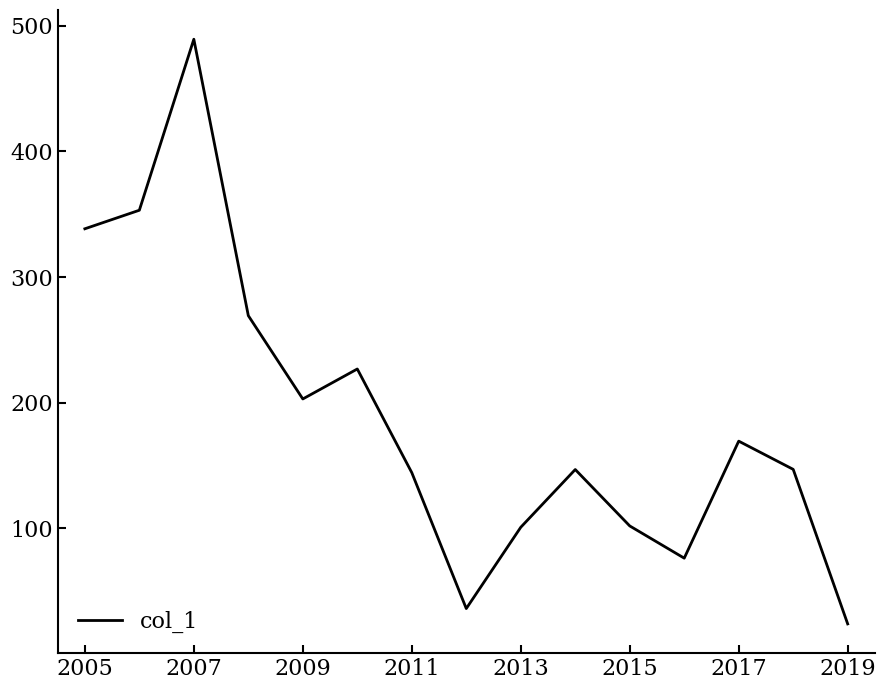

How many lines are shown in the chart?

1